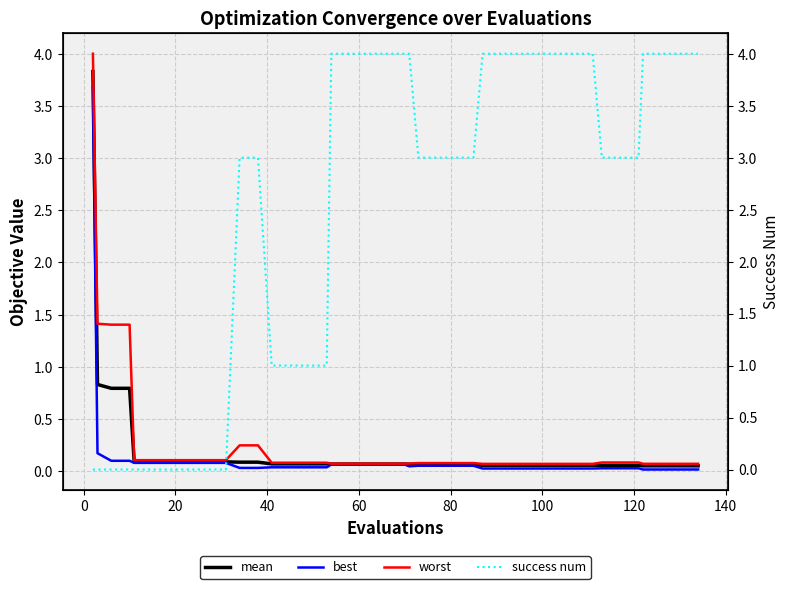

How many values in the success num series are below 3?

14